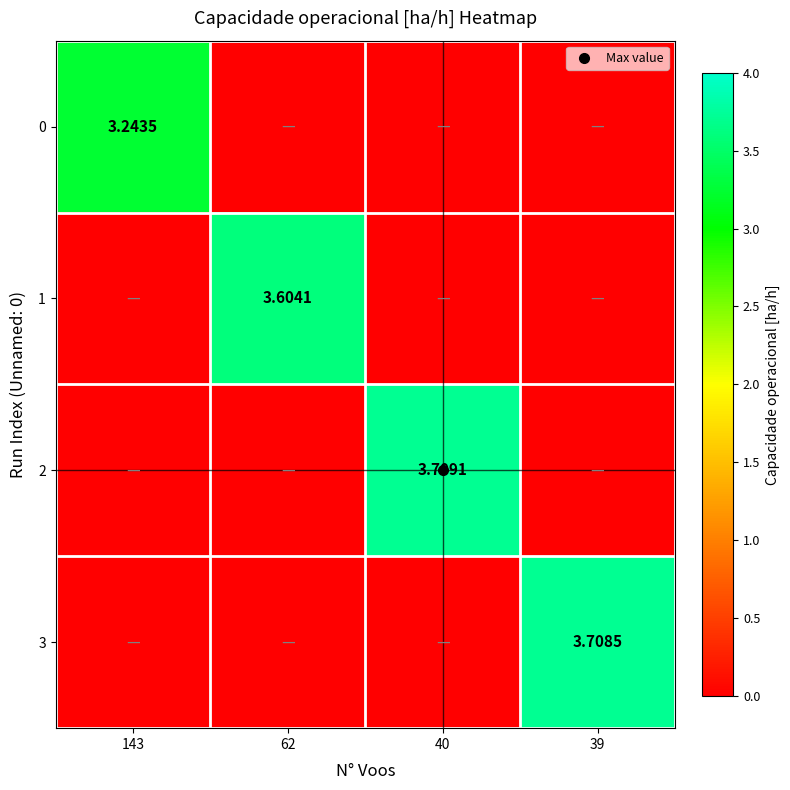

The 0 series shows 0.0 at 40. True or false?

True